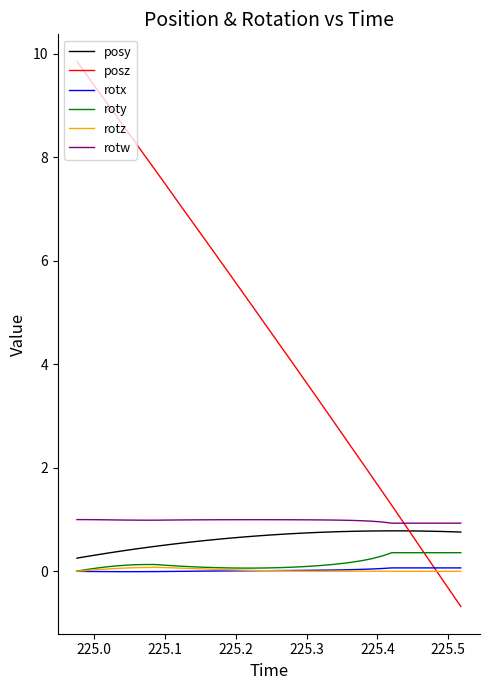

True or false: rotz and posy intersect in this chart.

False